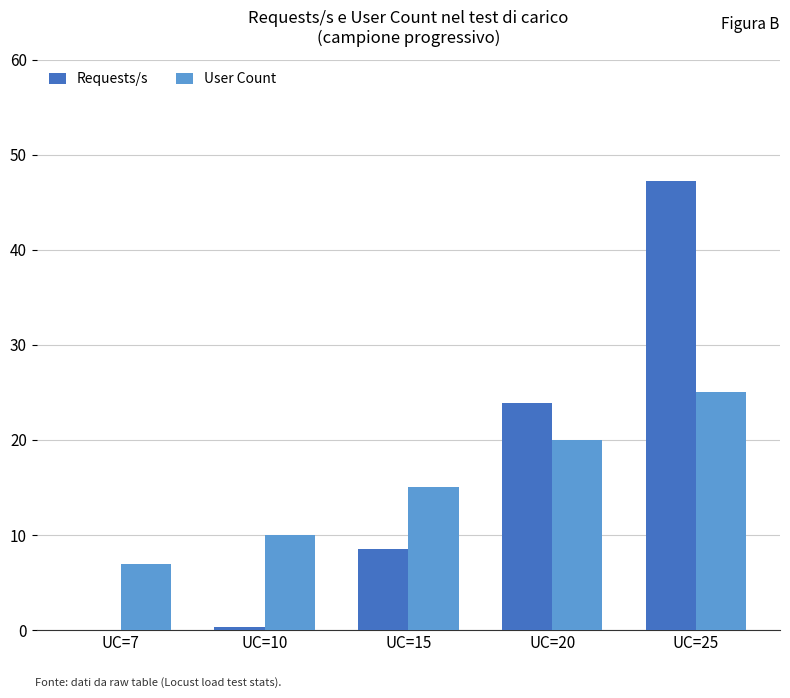

At which label is User Count closest to 16?

UC=15